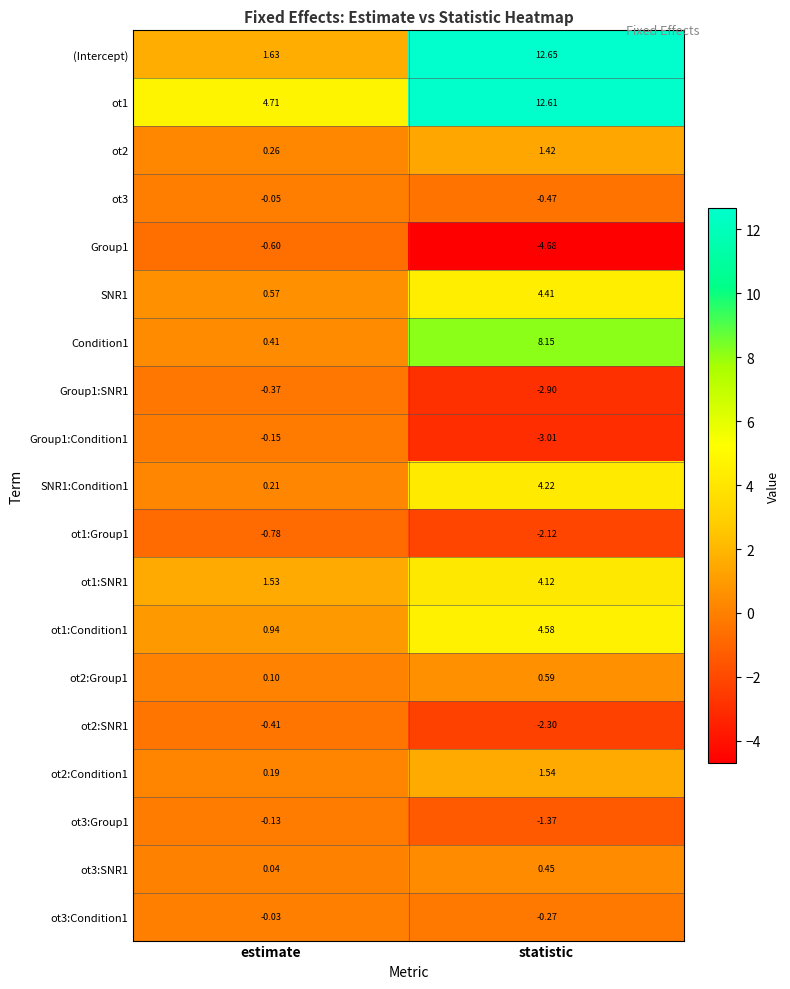

Which series has the largest range (max minus min)?

(Intercept)